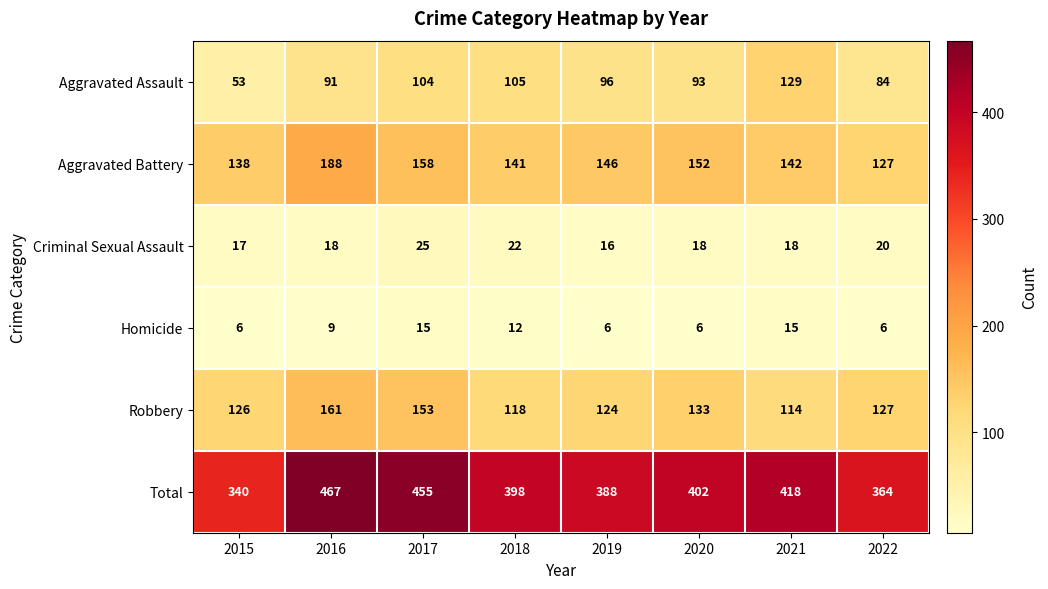

List the series in order of their peak value, highest first.

Total, Aggravated Battery, Robbery, Aggravated Assault, Criminal Sexual Assault, Homicide